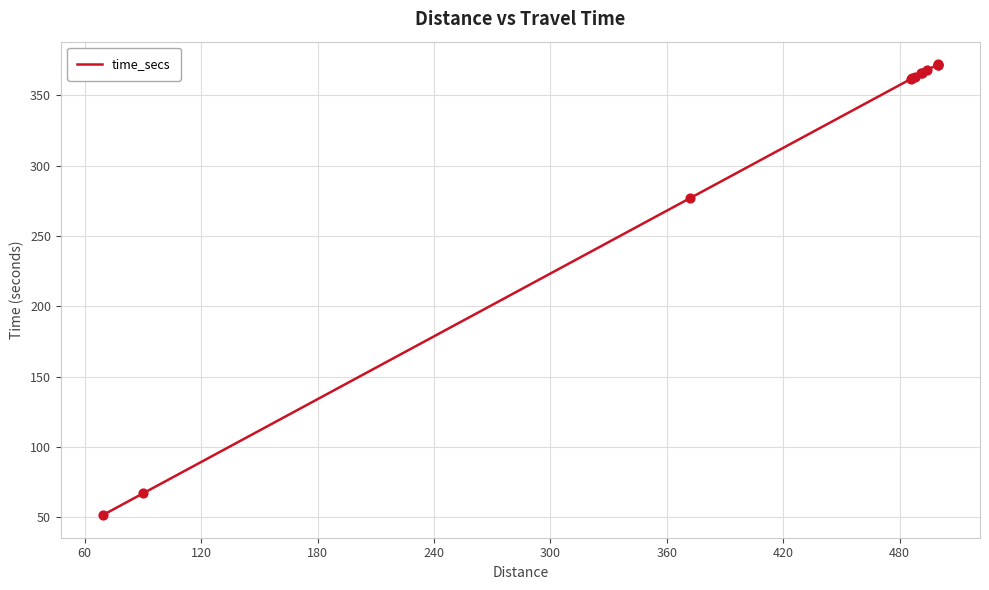

What is the minimum value shown in the chart?

51.5